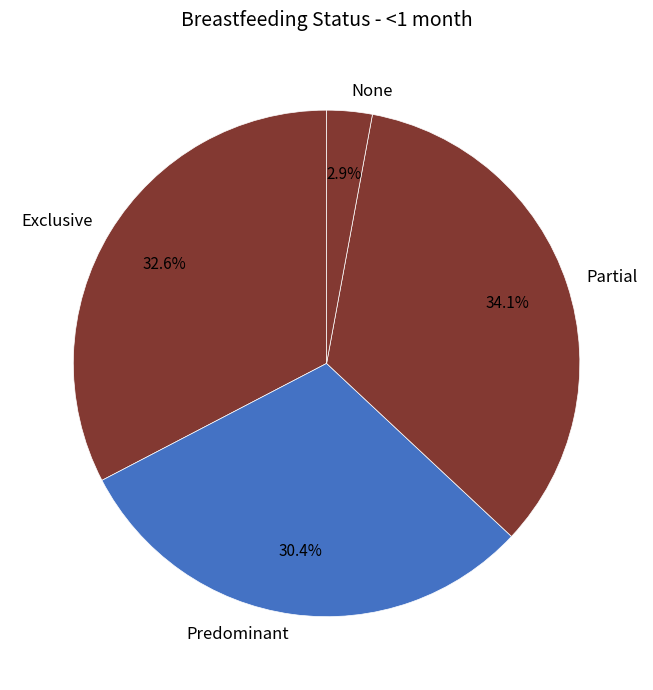

To the nearest percent, what is the difference between the largest and smallest slice percentages?

31%